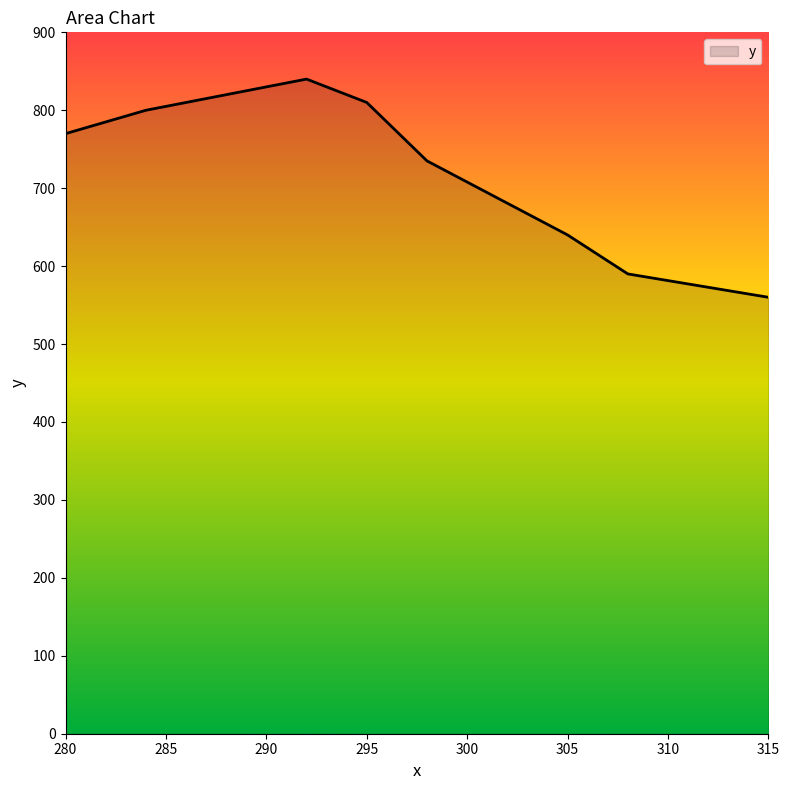

How many distinct data groups are displayed?

1